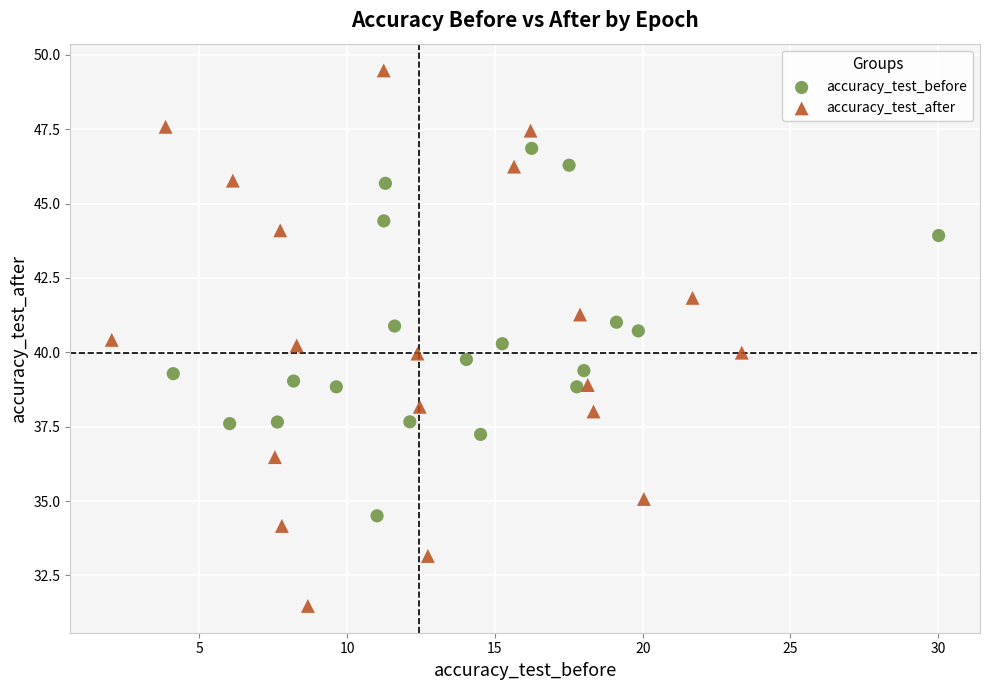

Which series contains the lowest Y value?

accuracy_test_after